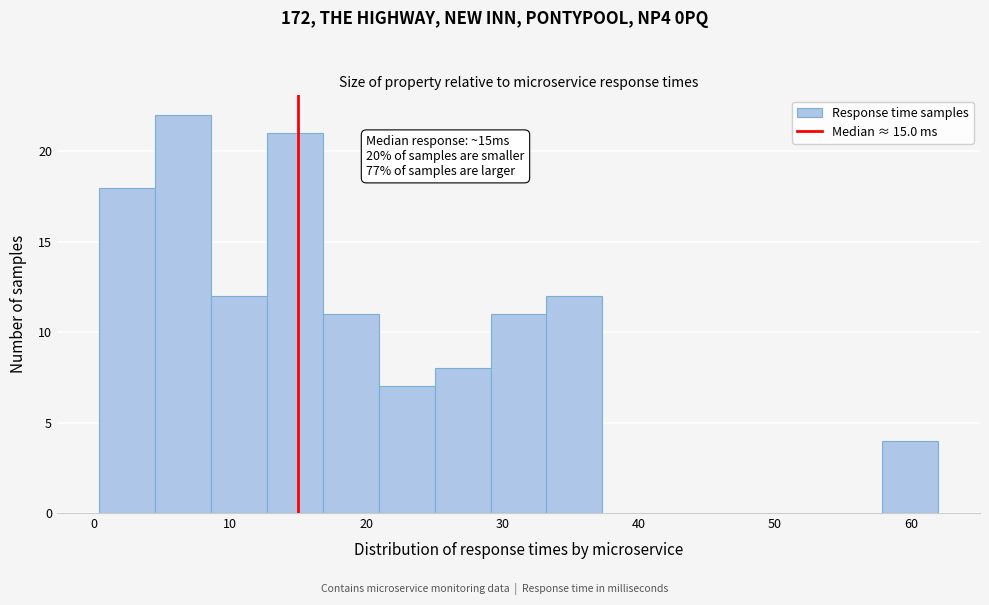

Which range on the x-axis has the tallest bar?

4 to 9